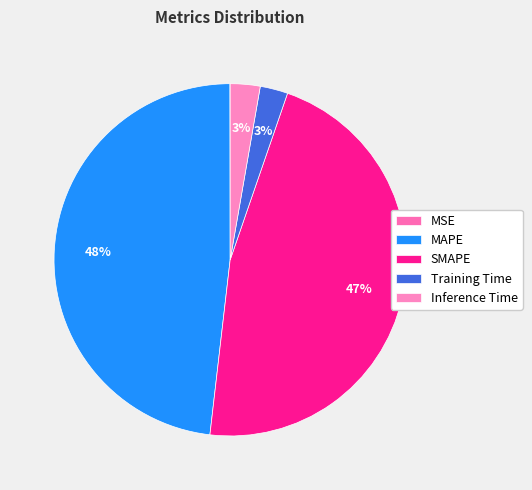

To the nearest percent, what percentage of the pie is MAPE?

48%